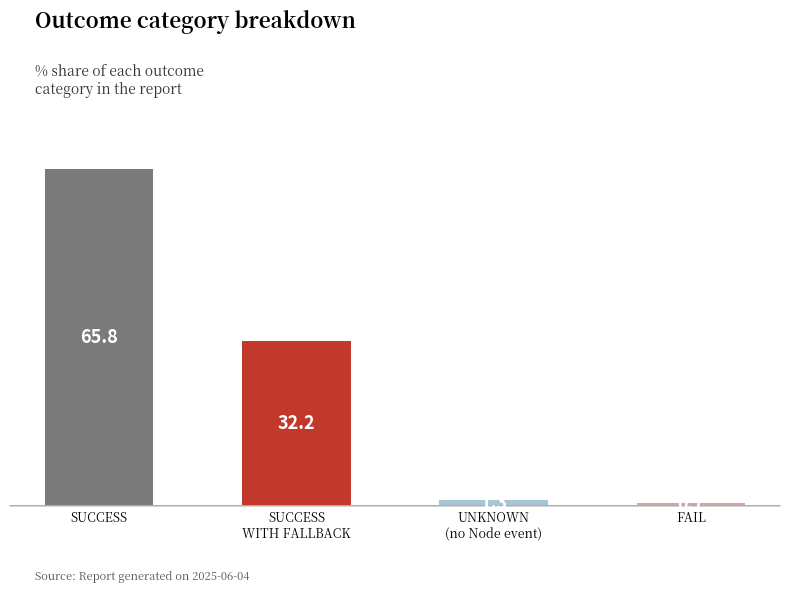

Which label corresponds to the largest value in the chart?

SUCCESS